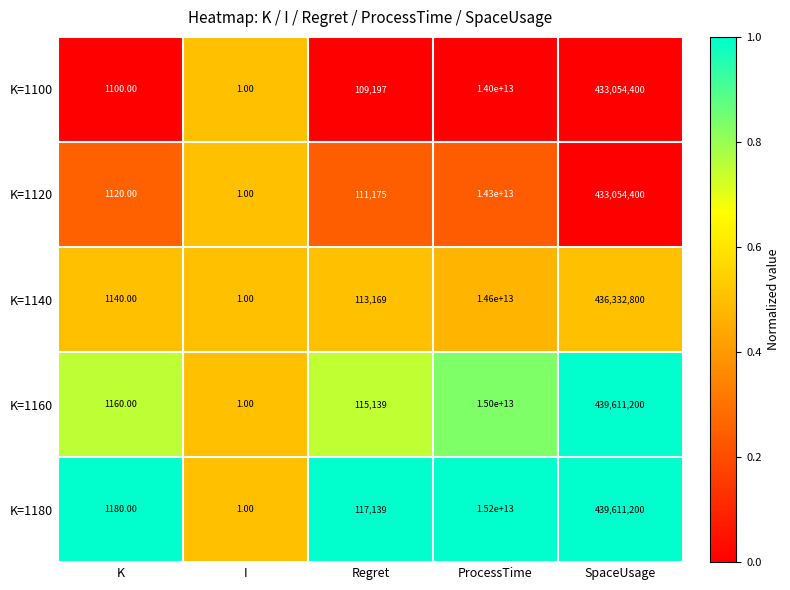

How many distinct data groups are displayed?

5